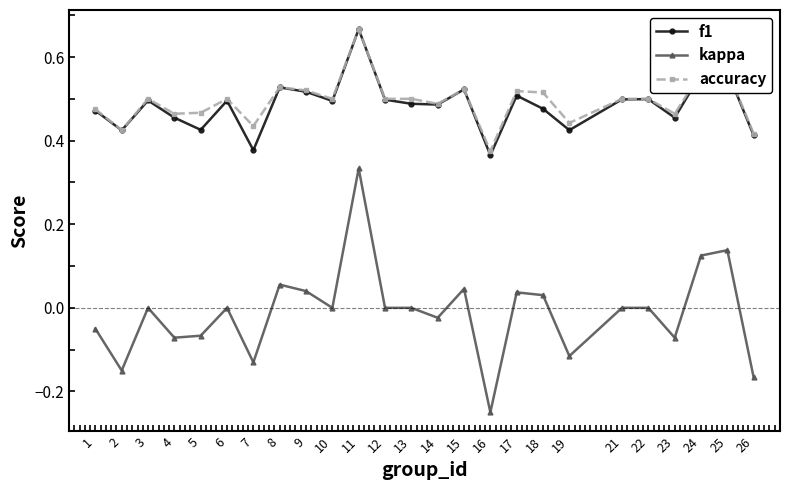

At 7, list the series in order from largest to smallest.

accuracy, f1, kappa